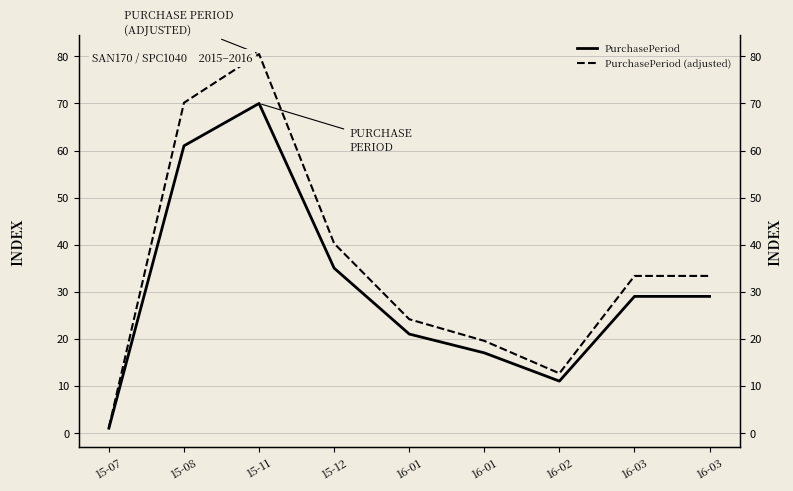

How many values in the PurchasePeriod series are below 29?

4